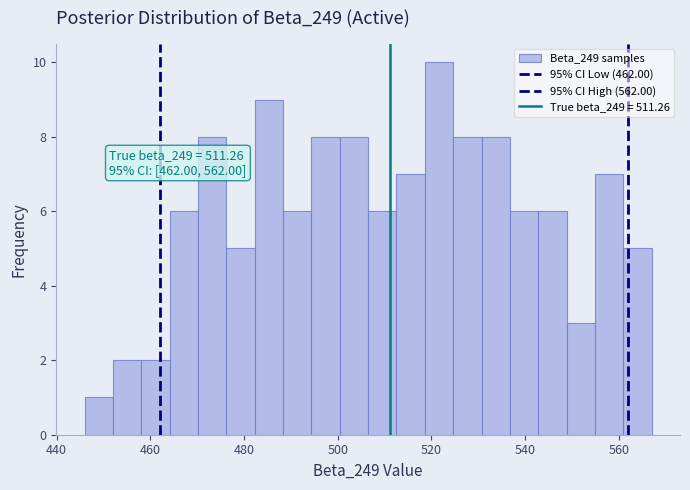

Read against the x-axis, roughly where is the centre of the tallest bar?

522